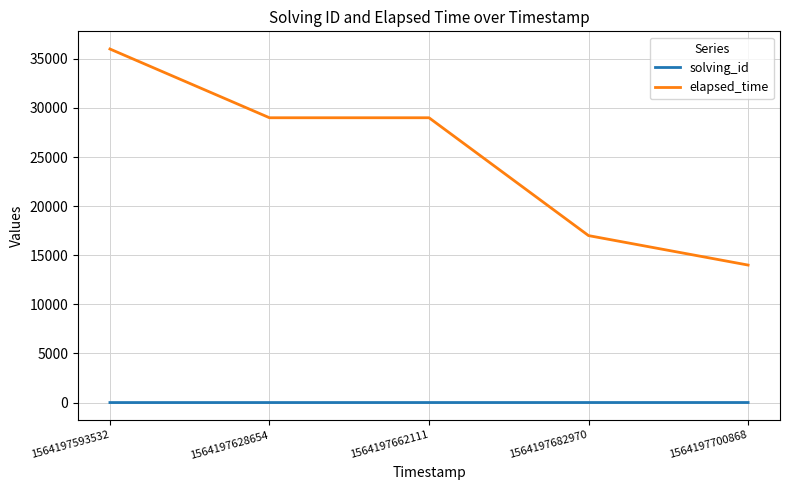

The elapsed_time series shows 20051 at 1564197593532. True or false?

False